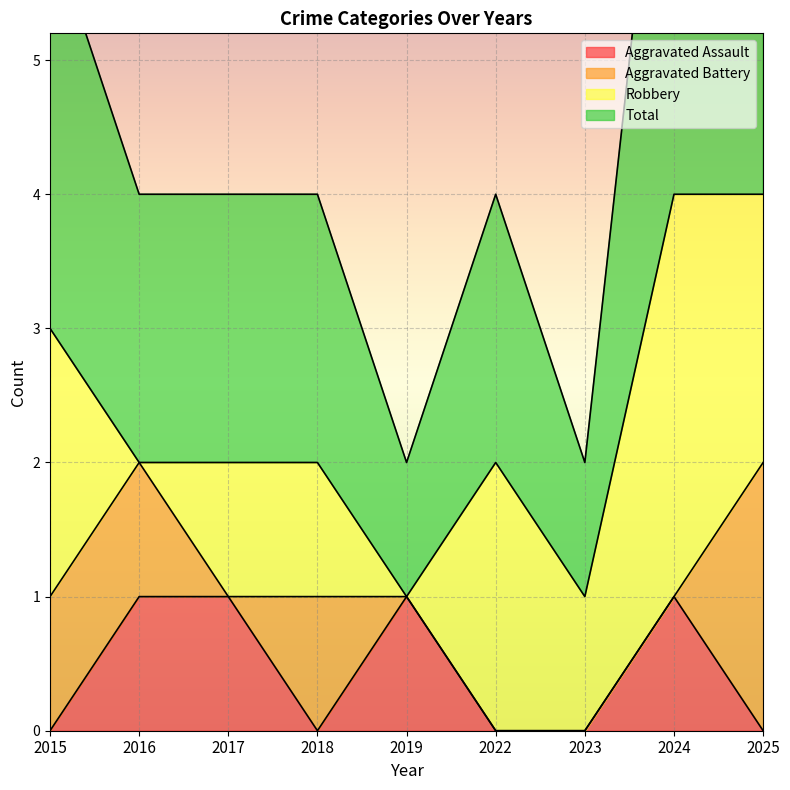

True or false: Aggravated Assault has more than 2 points higher than both neighbors.

False